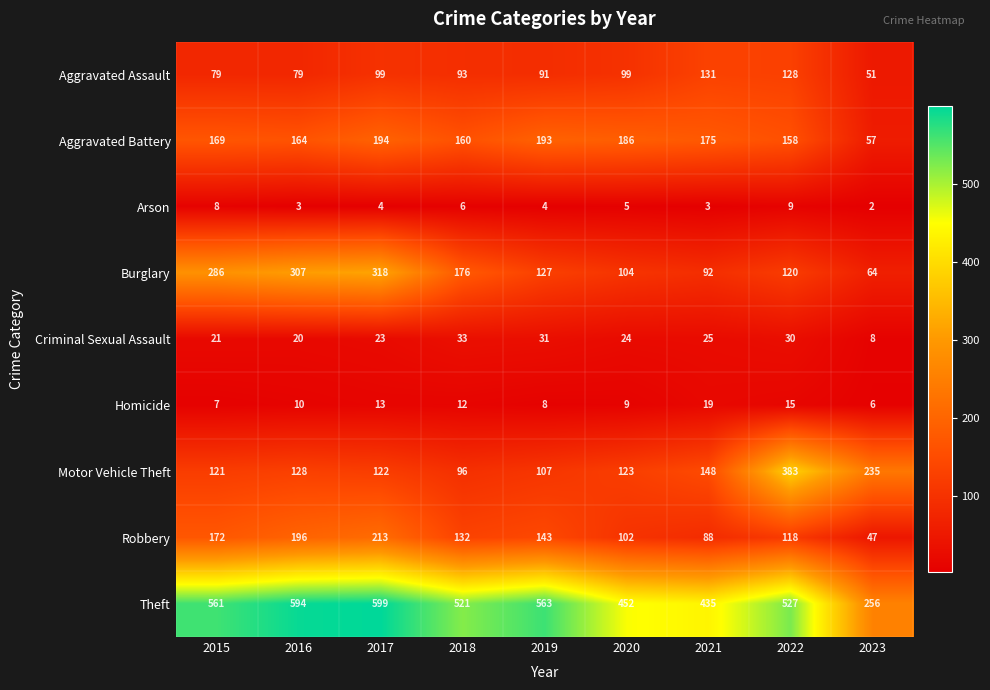

What is the approximate value of Aggravated Battery at 2015?

169